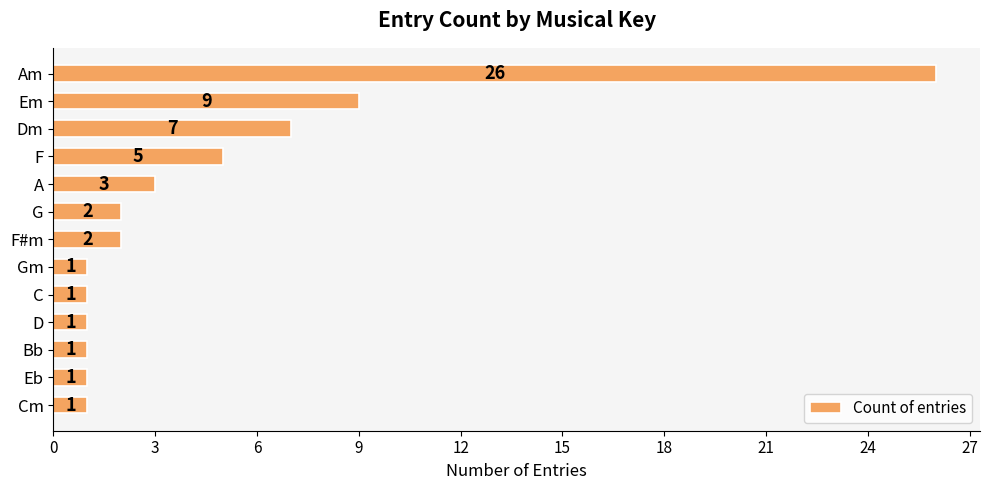

True or false: the data shows 1 at Cm.

True